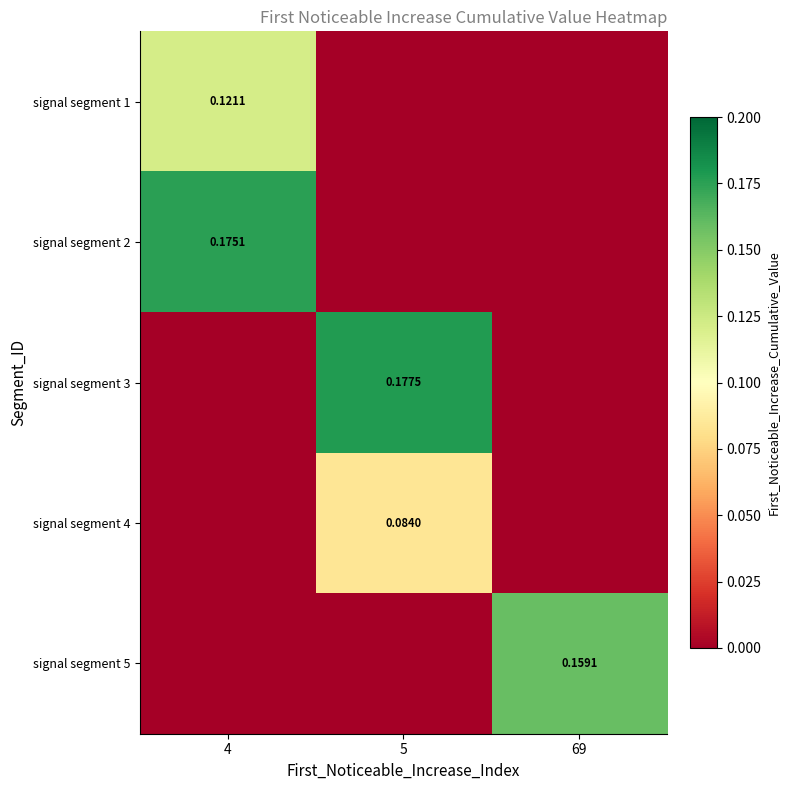

List the series in order of their peak value, highest first.

signal segment 3, signal segment 2, signal segment 5, signal segment 1, signal segment 4